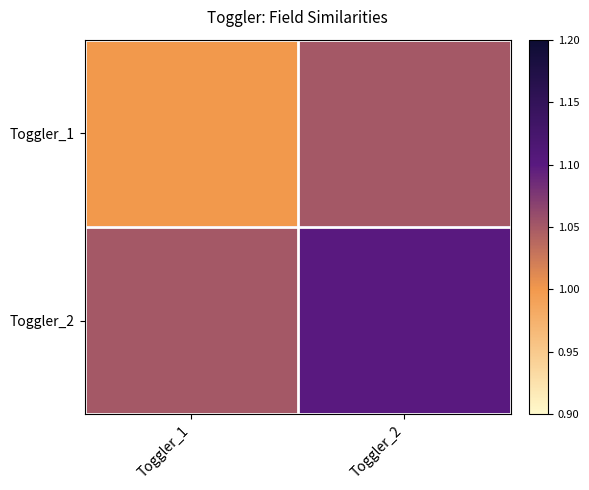

What is the spread (max minus min) of values at Toggler_1?

0.1